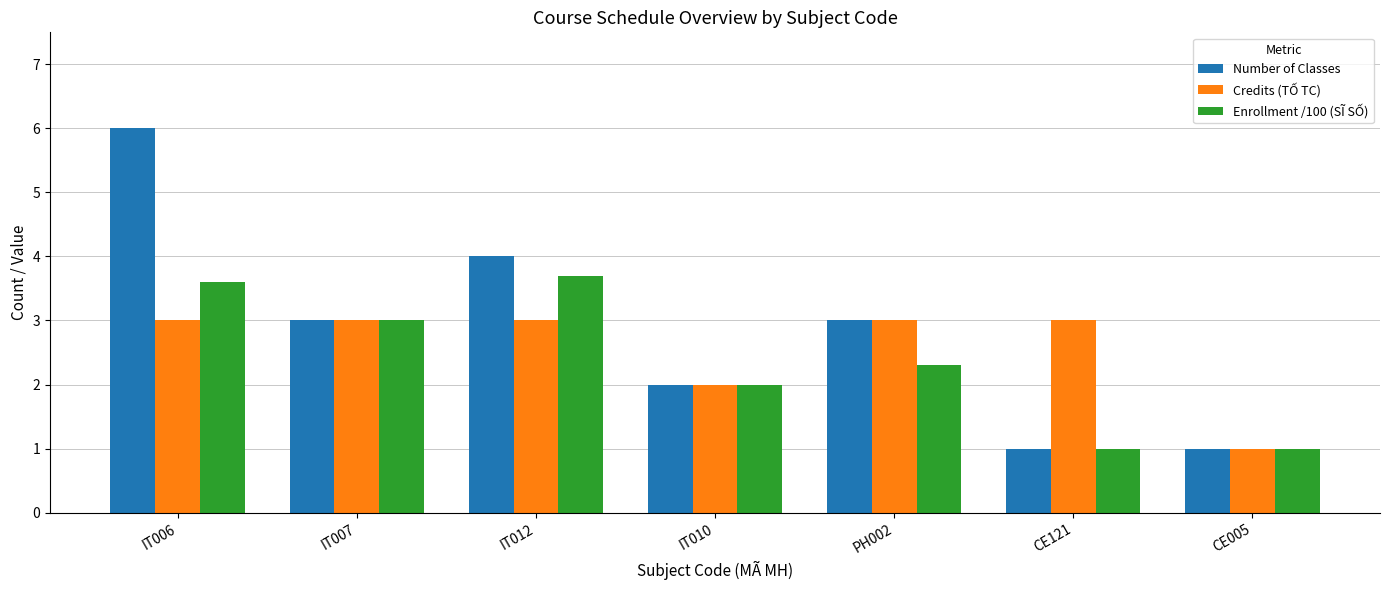

What is the approximate value of Credits (TỐ TC) at IT006?

3.0